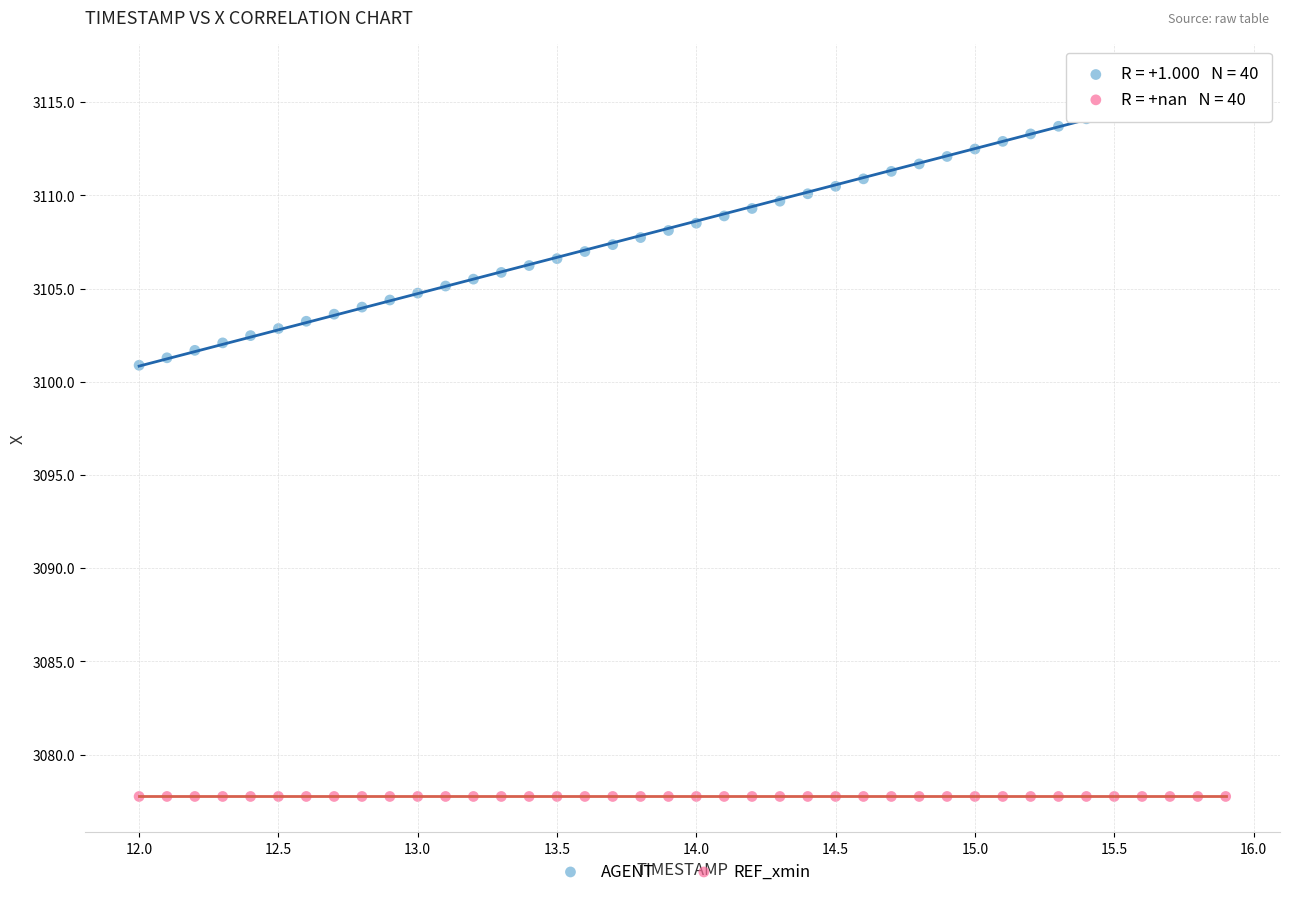

Which series reaches the minimum Y coordinate?

REF_xmin